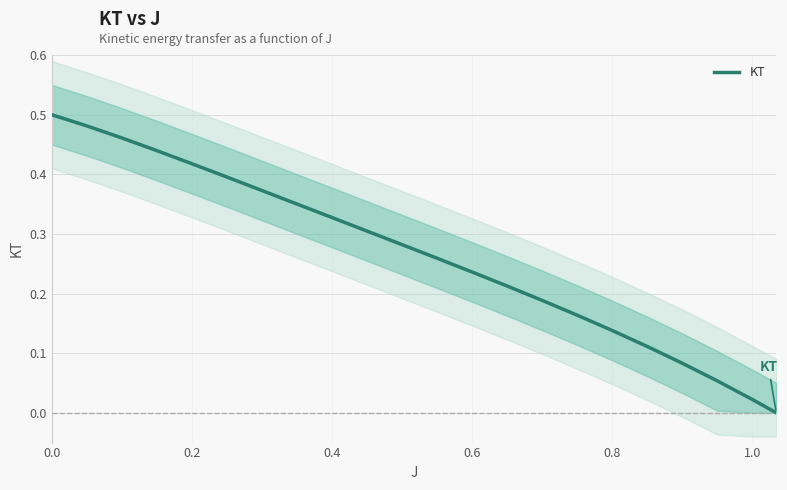

Is it true that KT equals 0.5 at 0.0?

True